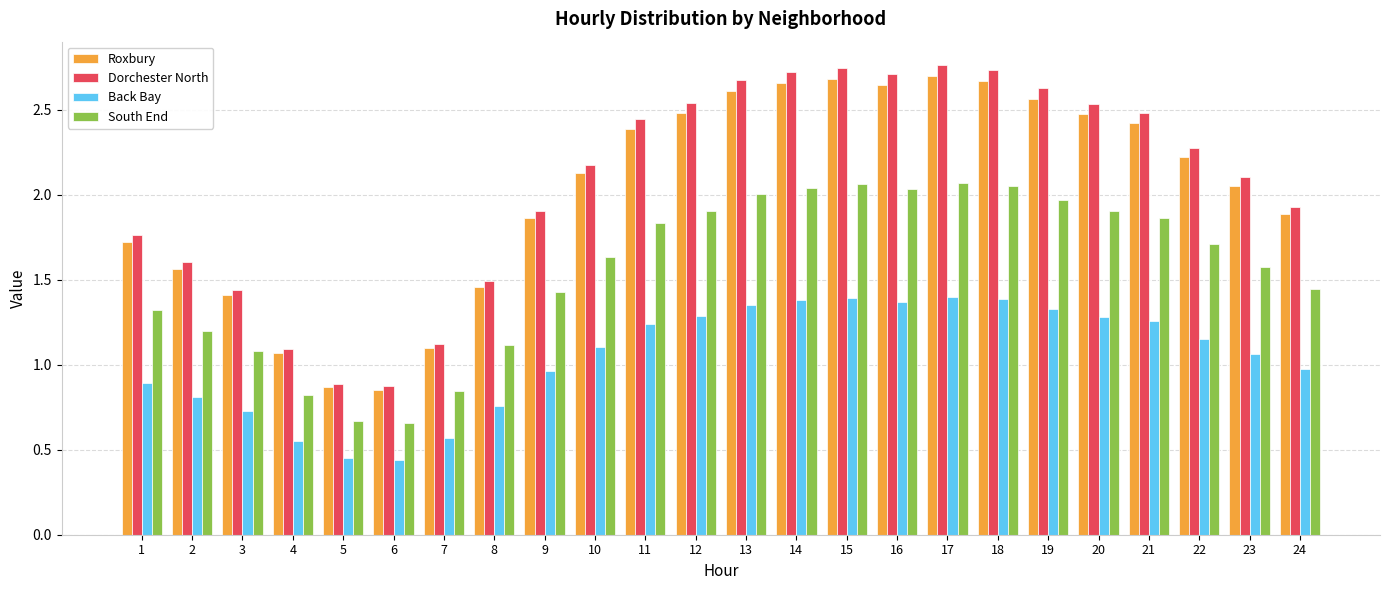

The value of Dorchester North at 20 is 2.5. True or false?

True